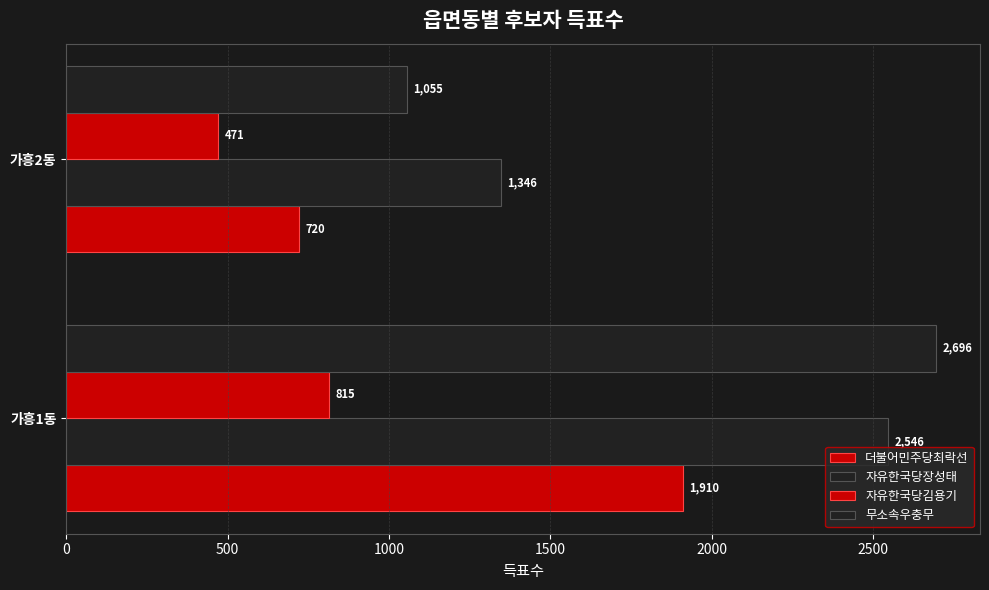

How many data points in 무소속우충무 are less than 2696?

1